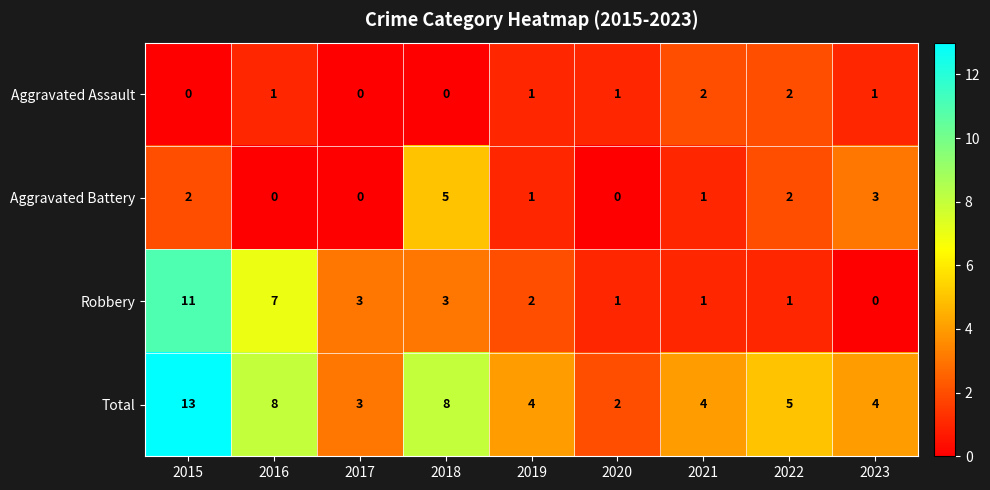

At 2016, list the series in order from smallest to largest.

Aggravated Battery, Aggravated Assault, Robbery, Total